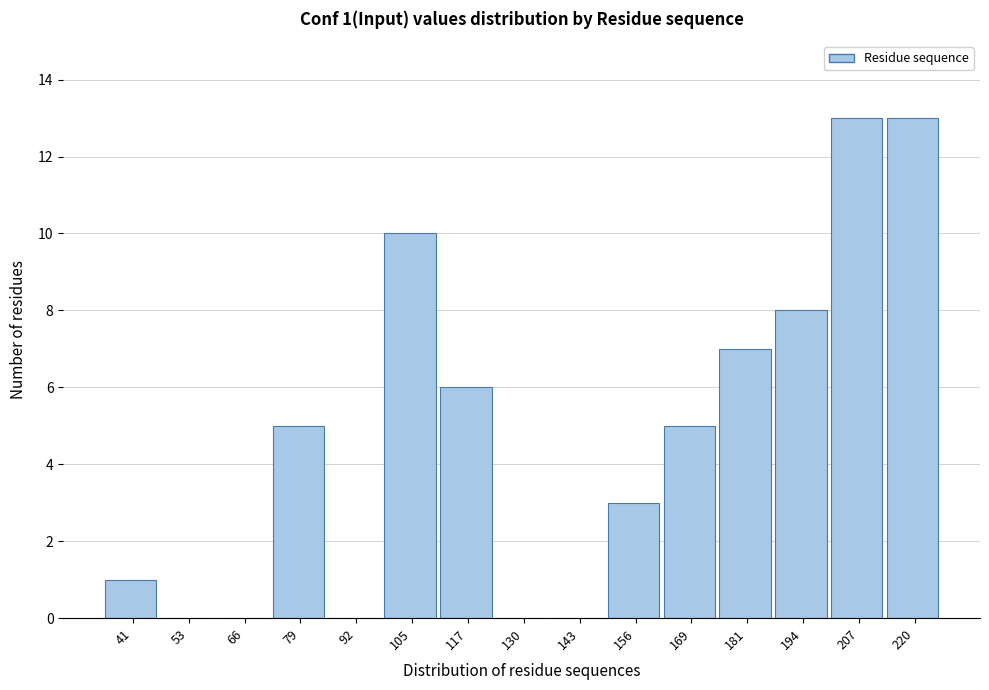

Reading left to right, what are all the values shown in this chart?

41=1	53=0	66=0	79=5	92=0	105=10	117=6	130=0	143=0	156=3	169=5	181=7	194=8	207=13	220=13